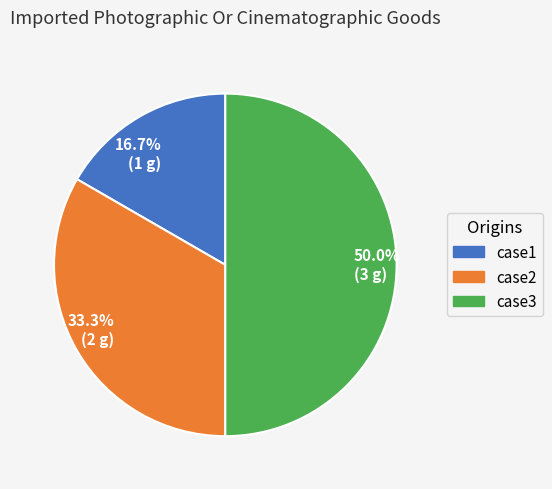

Is it true that case1 is 17% of the pie?

True